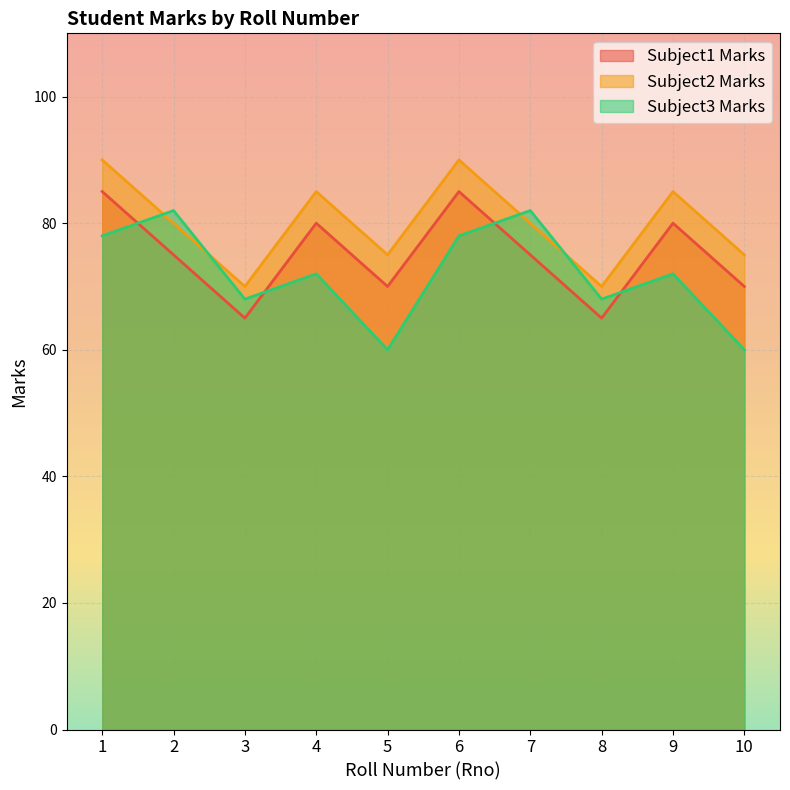

The value of Subject1 Marks at 3 is 100. True or false?

False